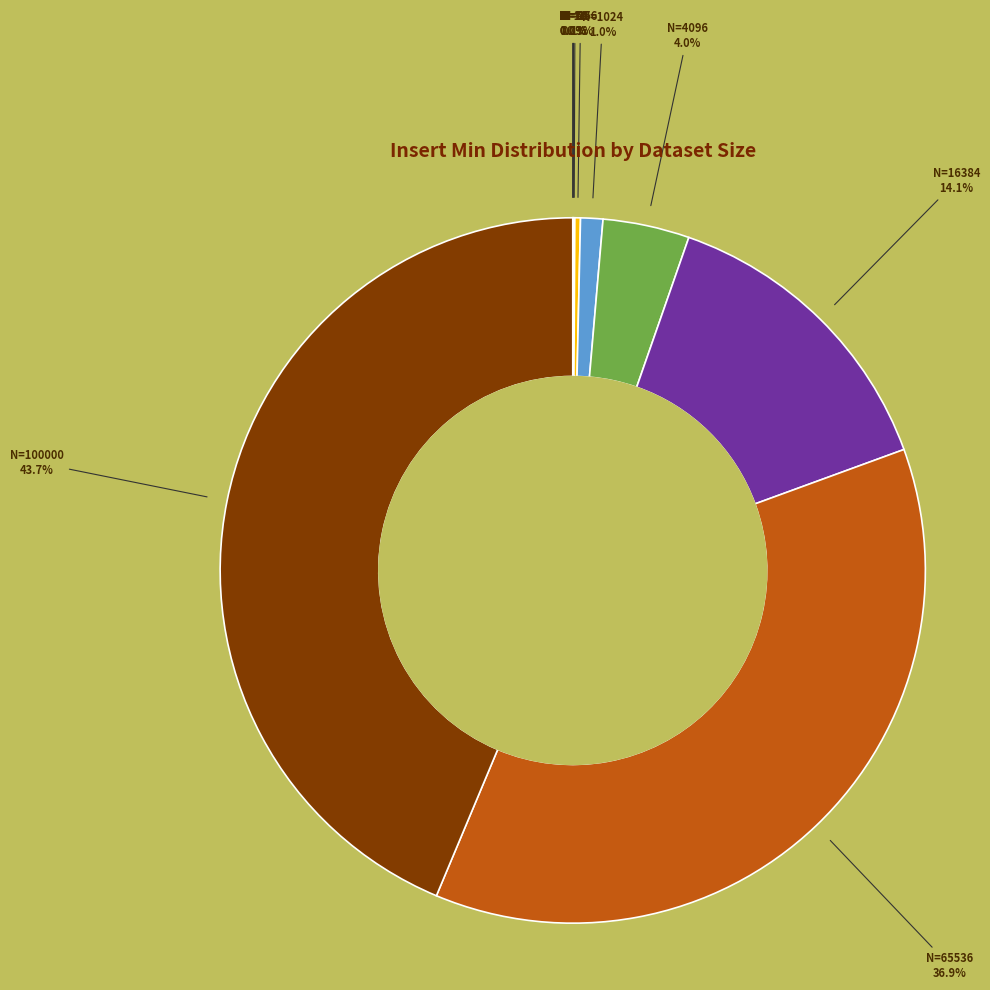

Is there any slice that represents more than half of the pie?

No